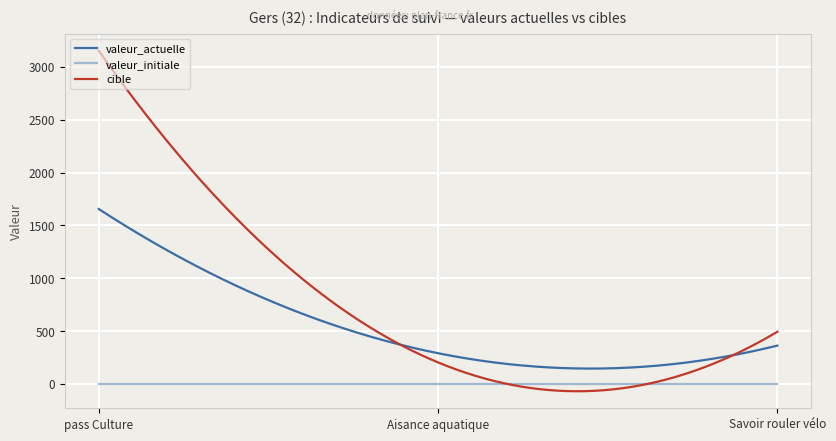

What is the maximum value shown in the chart?

3154.0